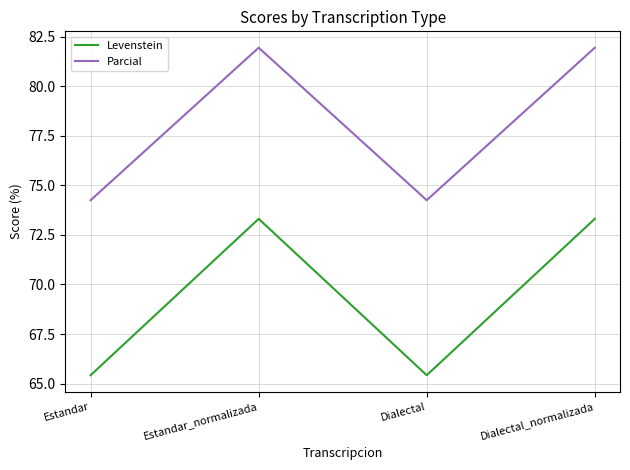

Which series has the largest total across all categories?

Parcial